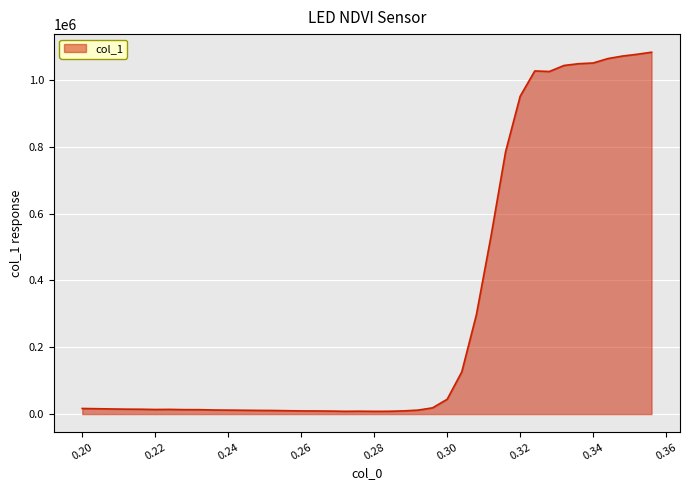

What is the difference between the maximum and minimum values?

1074949.5